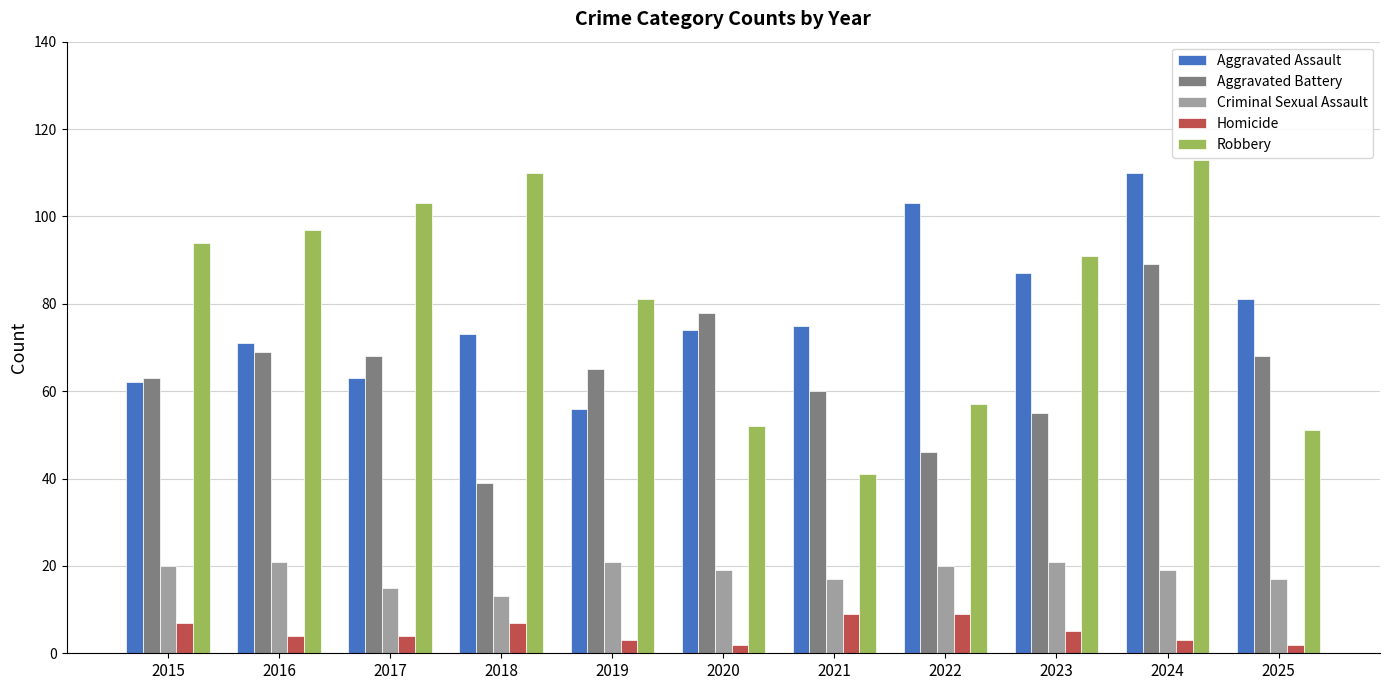

Count the number of data series in this chart.

5